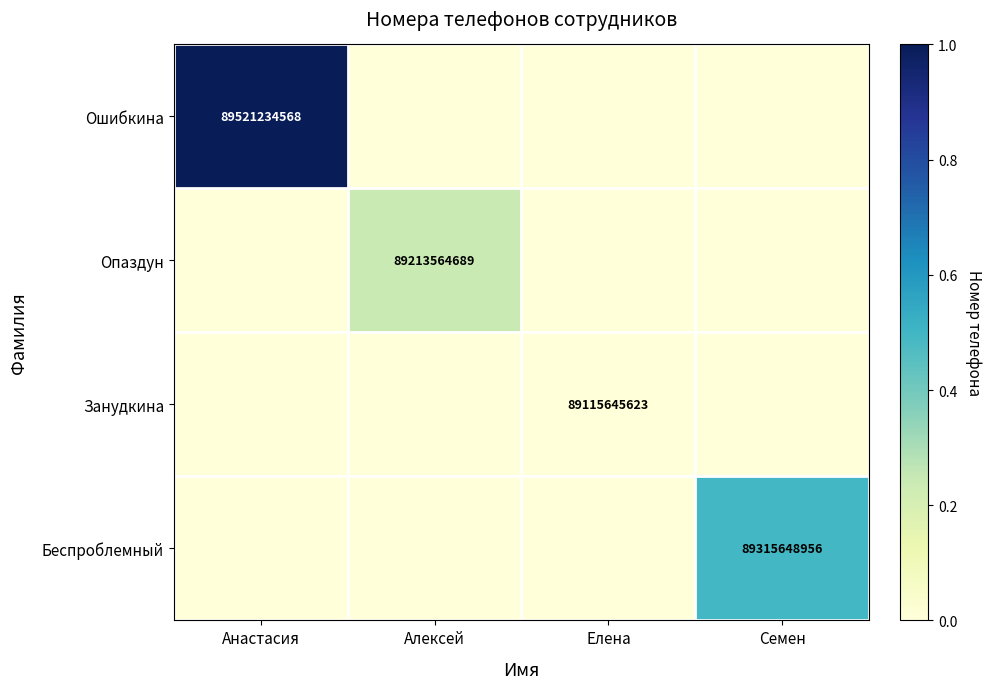

Which label corresponds to the largest value in the chart?

Анастасия